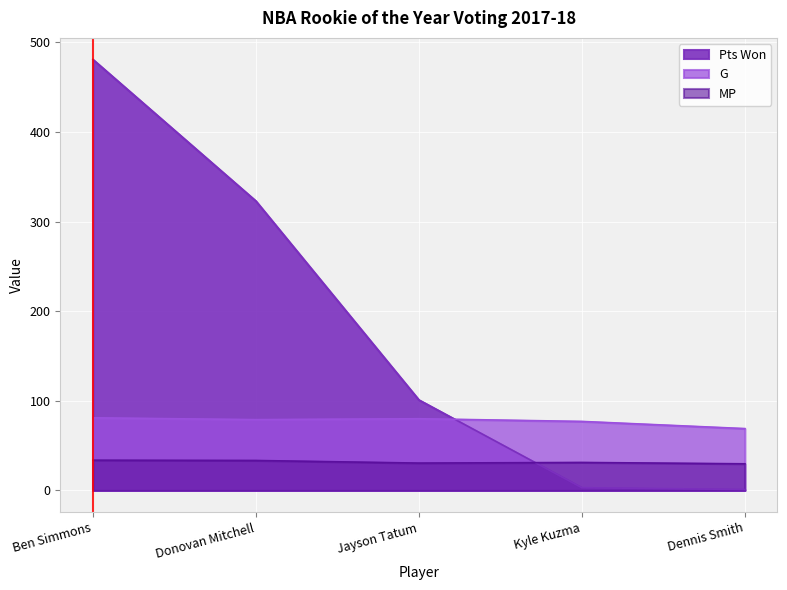

The MP series shows 31.2 at Kyle Kuzma. True or false?

True